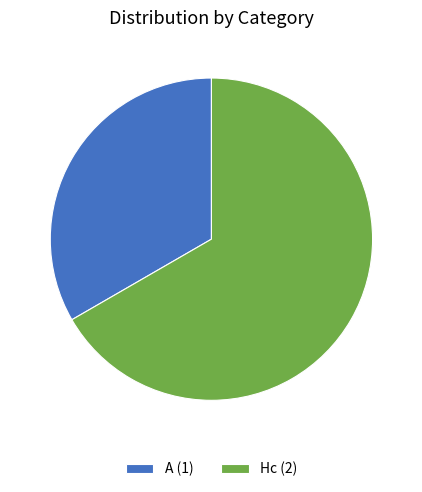

What portion of the pie excludes A?

66.7%